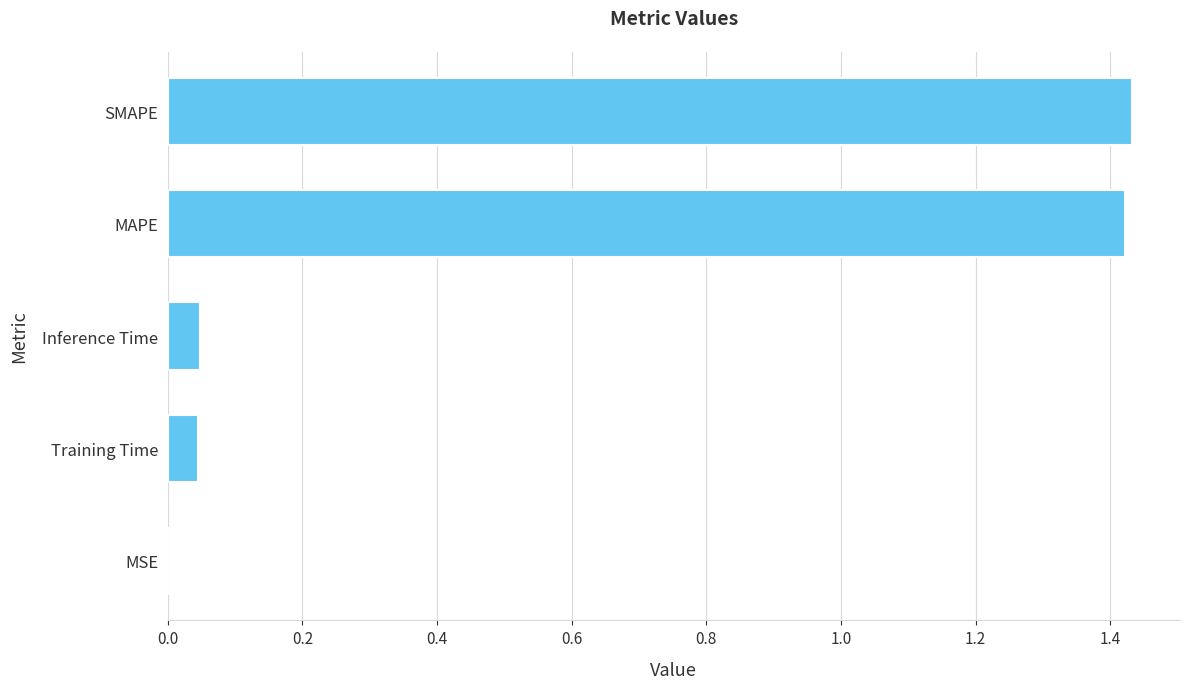

What is the change in value from Inference Time to SMAPE?

+1.4